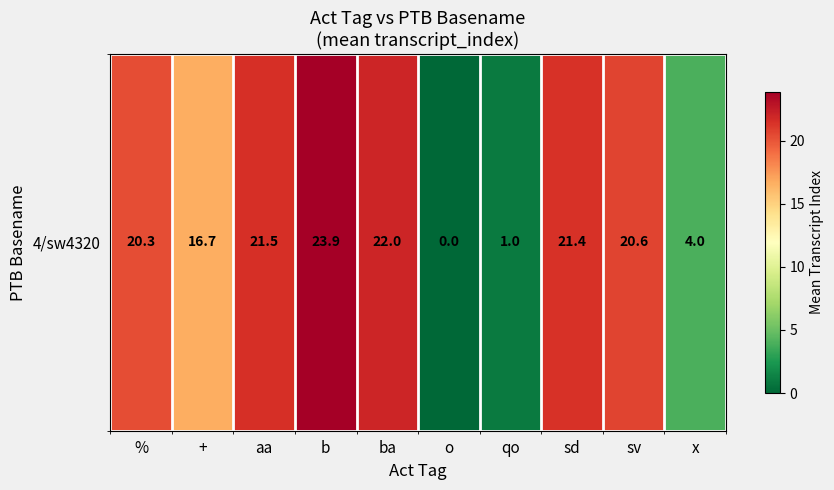

Reading left to right, list all the values displayed in this chart.

20.3	16.7	21.5	23.9	22.0	0.0	1.0	21.4	20.6	4.0